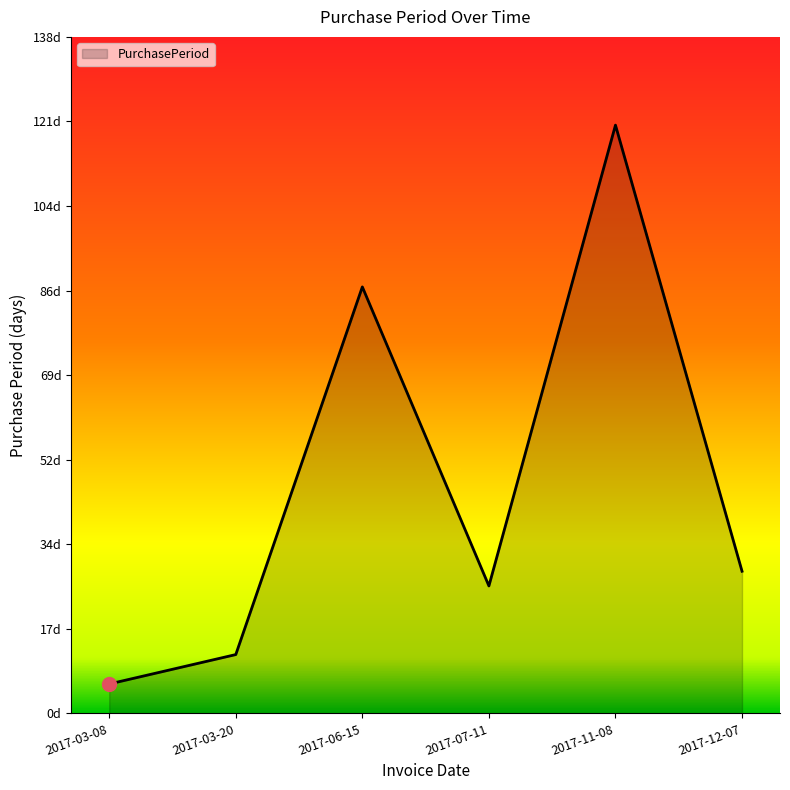

The value at 2017-12-07 is 29. True or false?

True